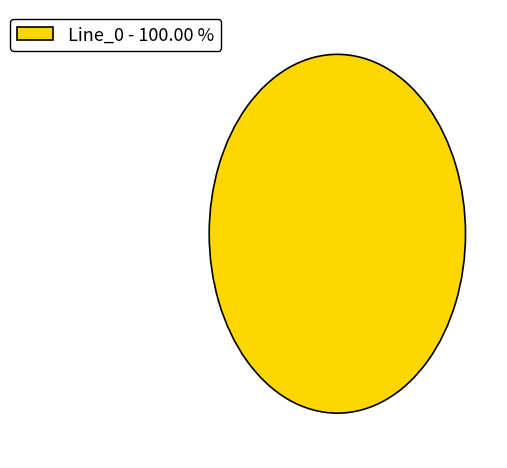

Rank the categories by value from lowest to highest.

Line_0 - 100.00 %